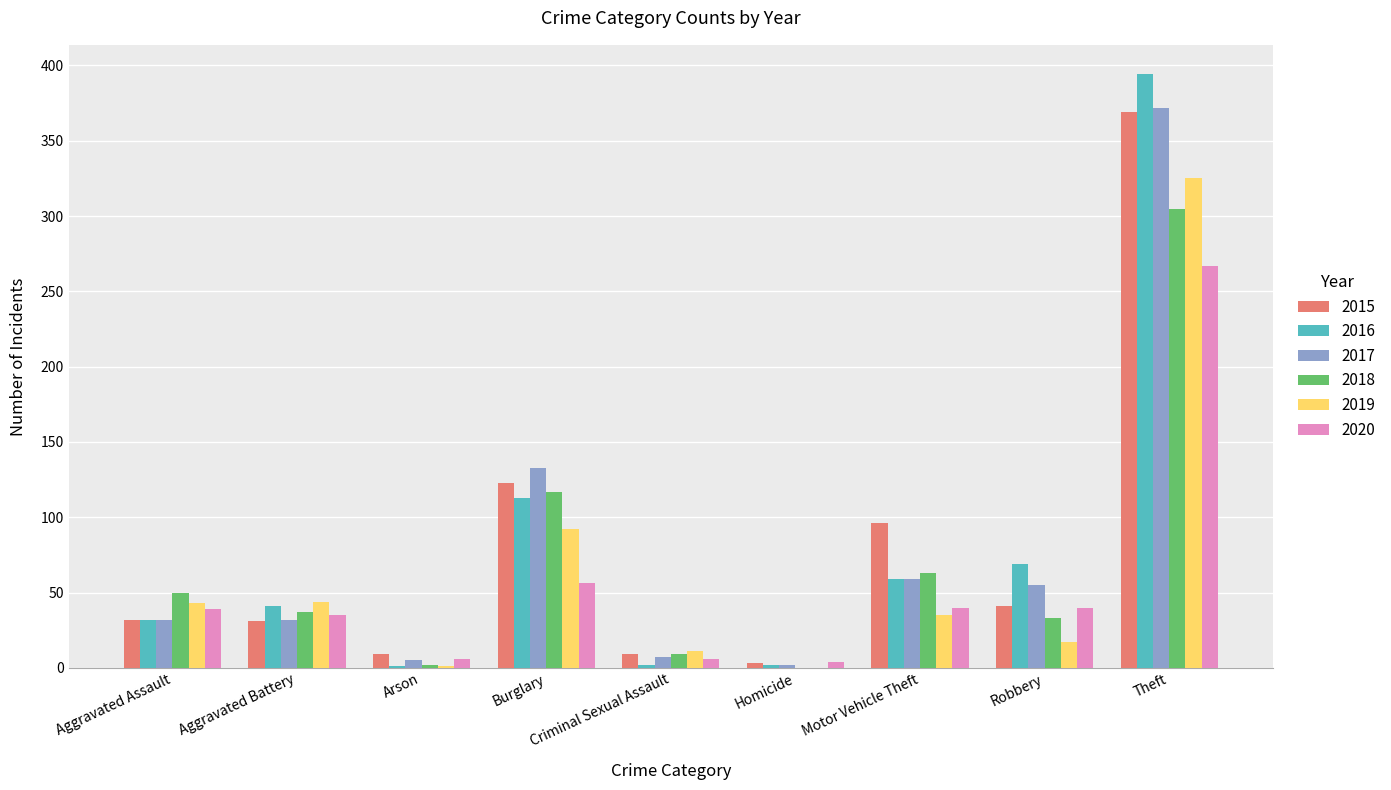

How many groups of bars are there?

9